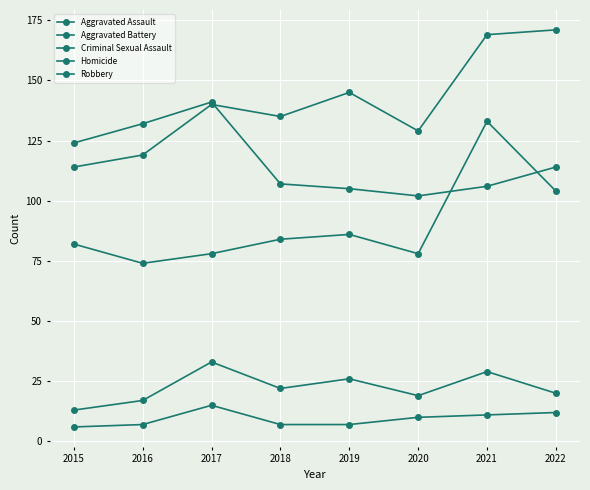

Does the chart have visible grid lines?

Yes